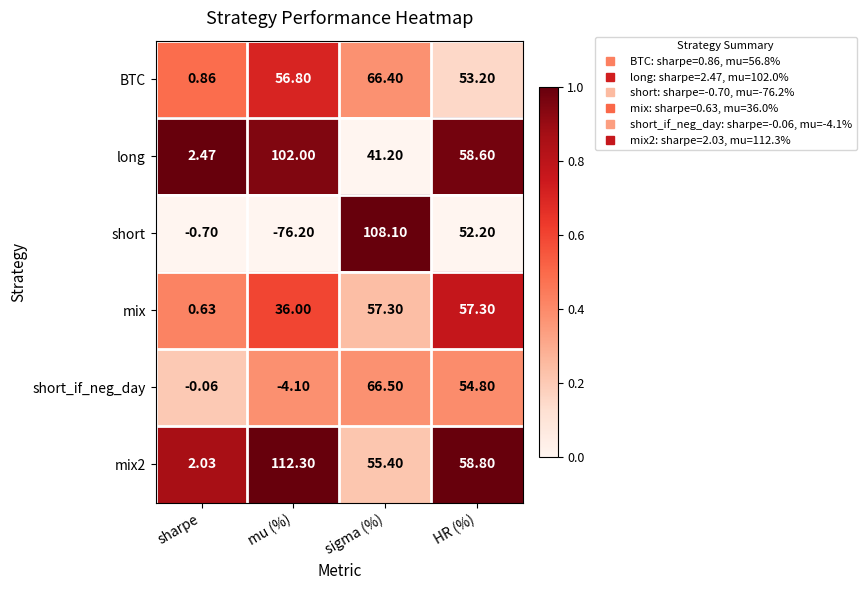

How many series are shown in this chart?

6